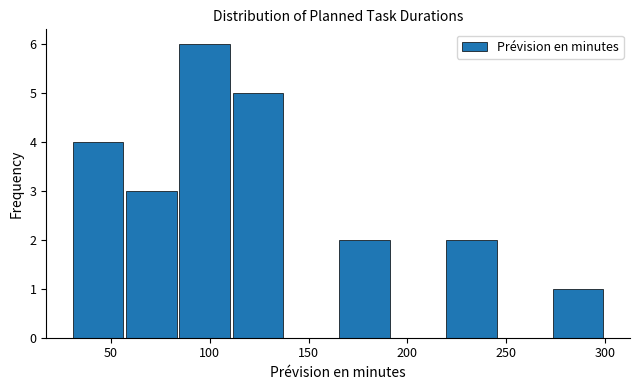

Which range on the x-axis has the tallest bar?

84 to 111